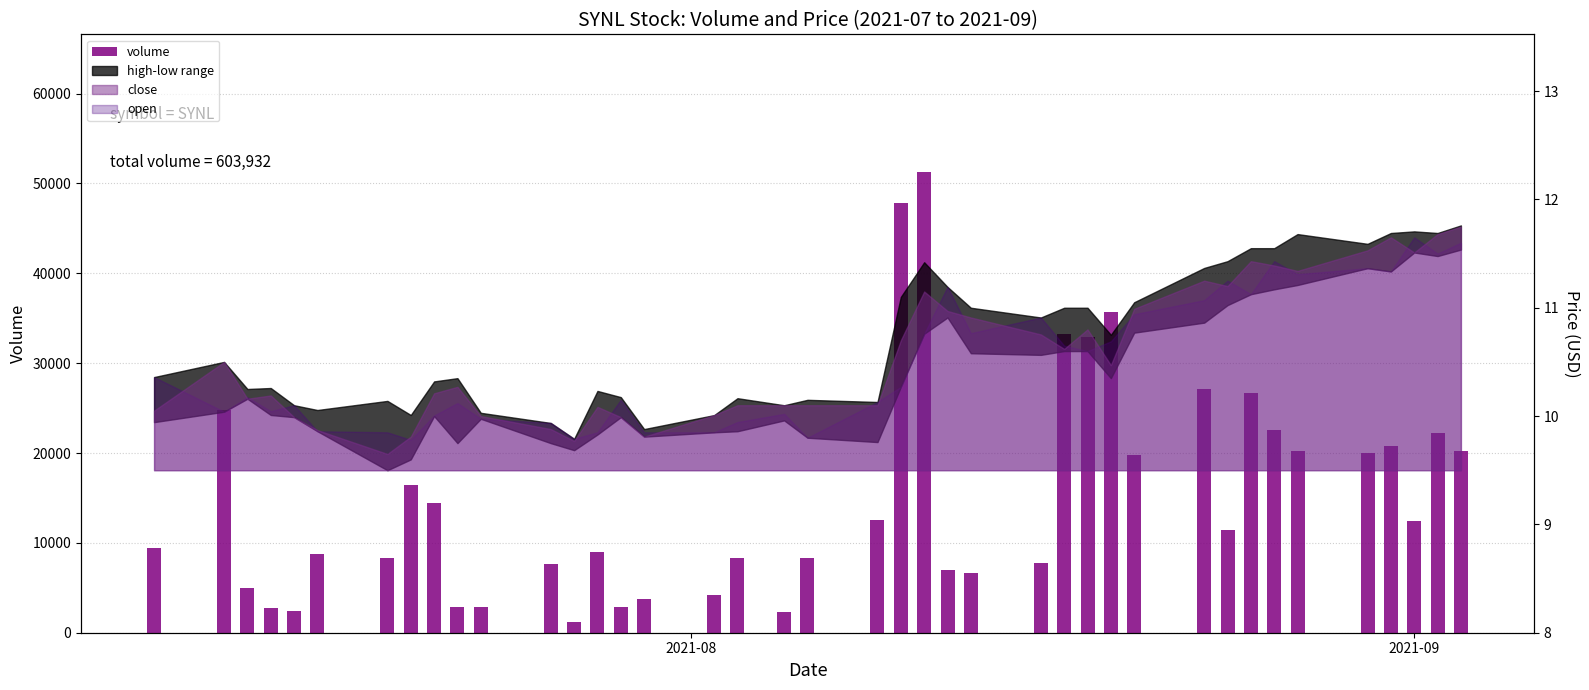

Reading left to right, extract all data points from this chart.

9482	24795	4929	2785	2450	8813	8310	16467	14410	2835	2889	7605	1151	8954	2875	3784	4150	8271	2288	8299	12556	47856	51230	6995	6684	7749	33238	32907	35676	19752	27170	11403	26727	22524	20227	20038	20777	12427	22227	20227